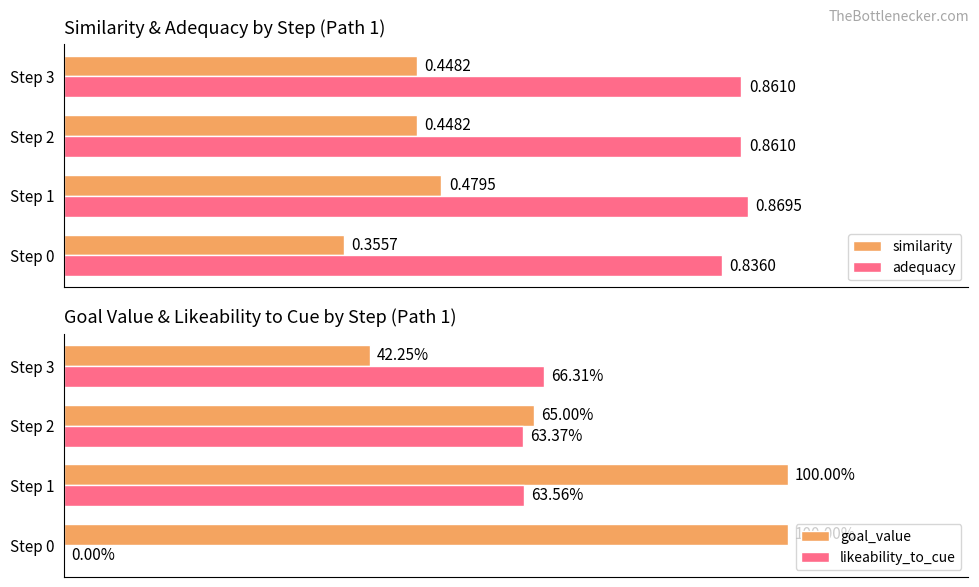

What is the total value across all series at Step 1?

3.0